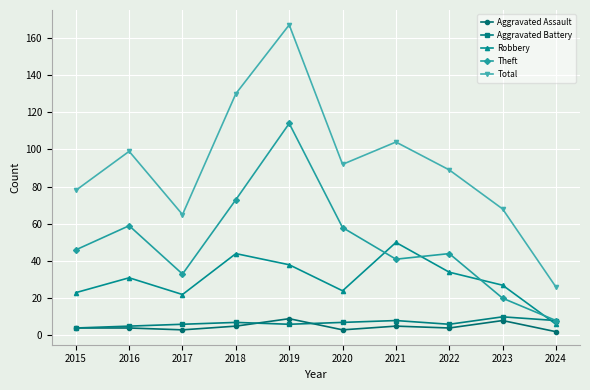

True or false: Aggravated Assault and Theft intersect in this chart.

False